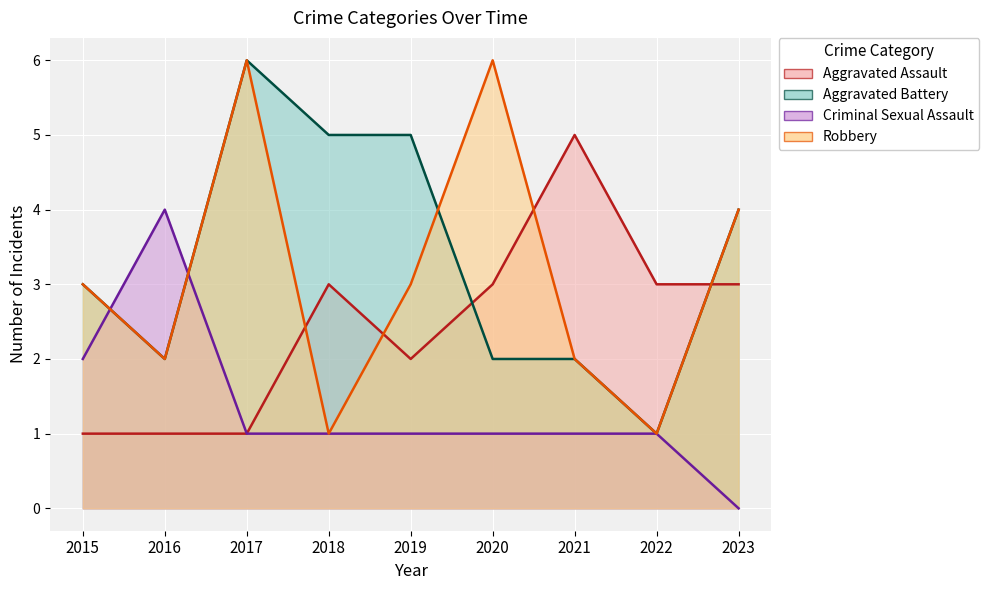

Which category has the highest value in the Aggravated Battery series?

2017